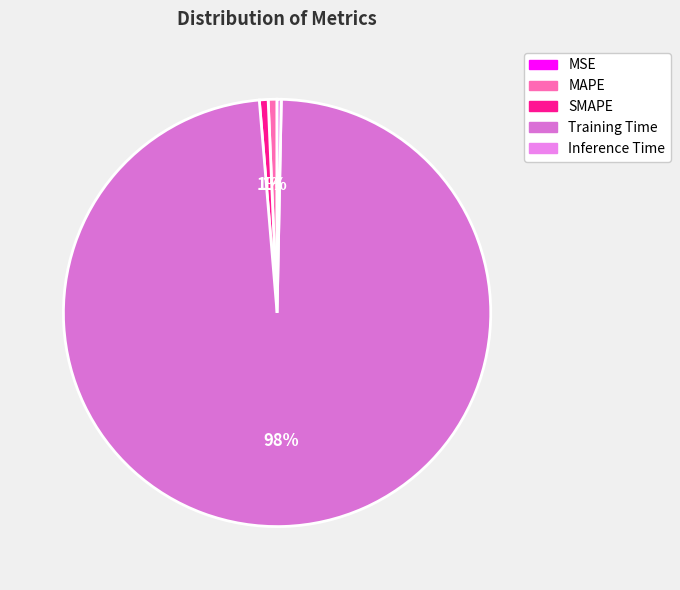

Which slice represents more than half of the pie?

Training Time